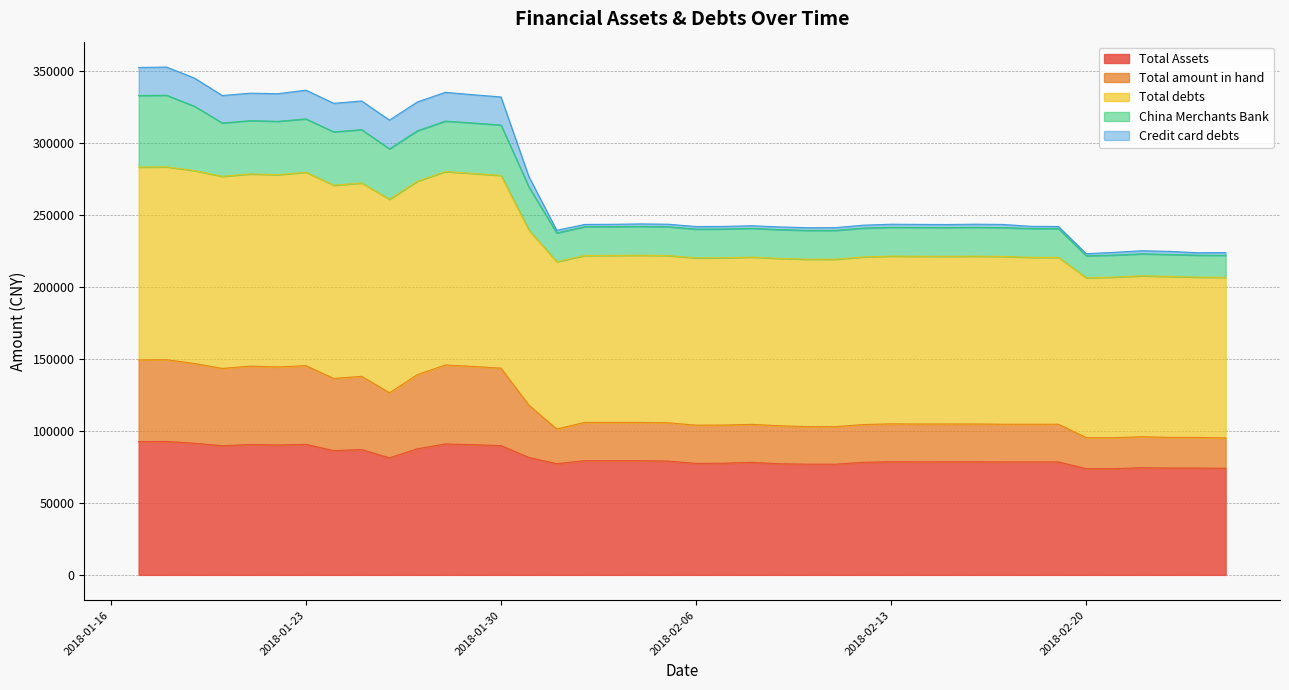

What are all the series names shown in the legend?

Total Assets, Total amount in hand, Total debts, China Merchants Bank, Credit card debts